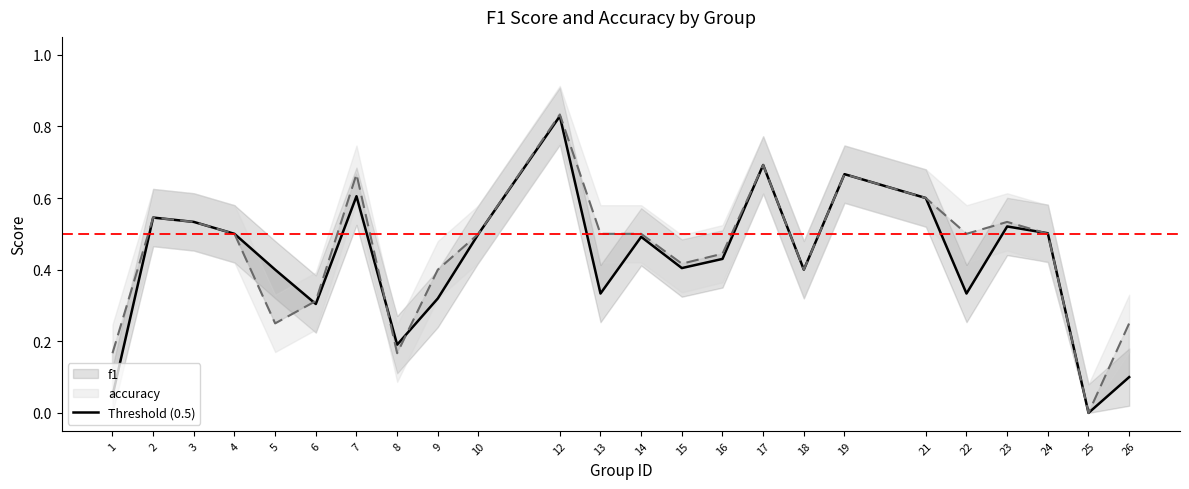

What is the value of the accuracy point at the 4th from the left?

0.5